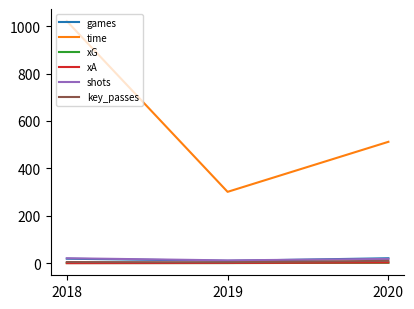

What value does the xA series have at 2019?

1.0